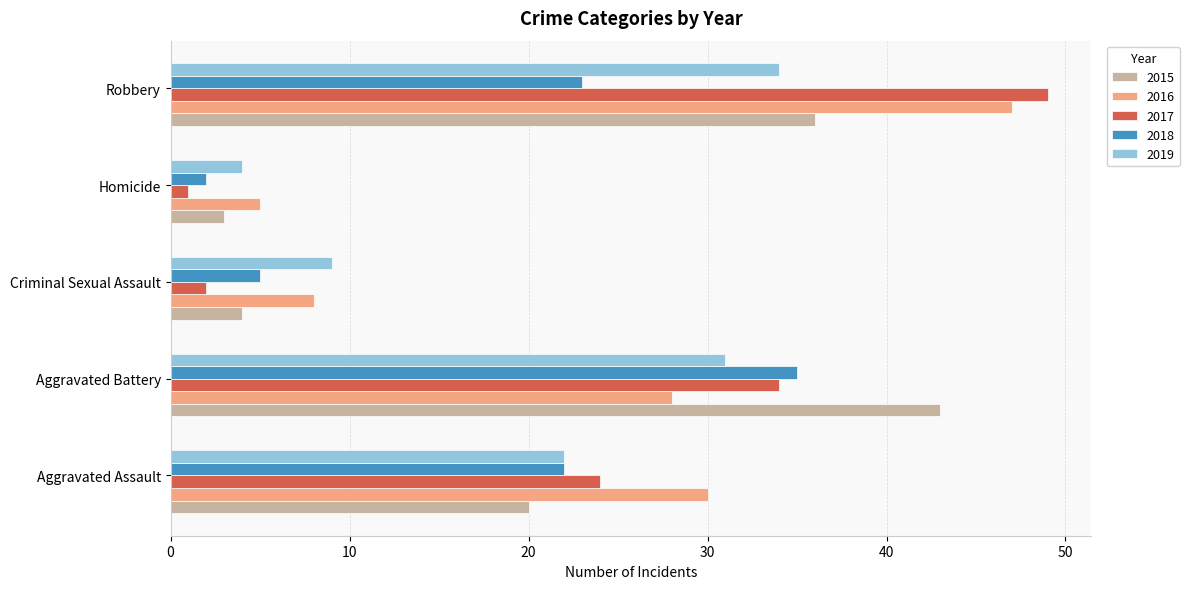

The 2015 series shows 2 at Criminal Sexual Assault. True or false?

False